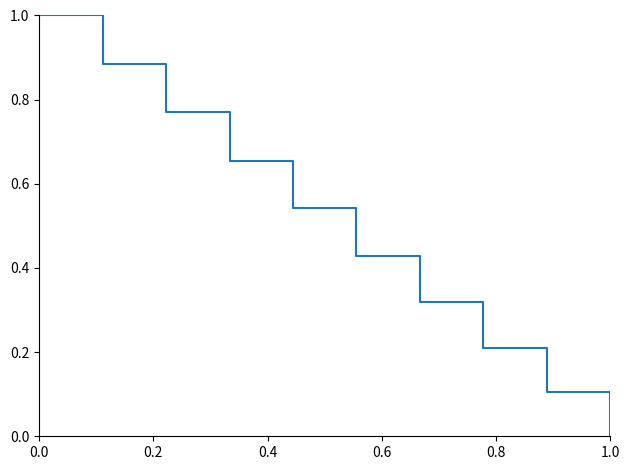

How many values are between 0 and 1?

10